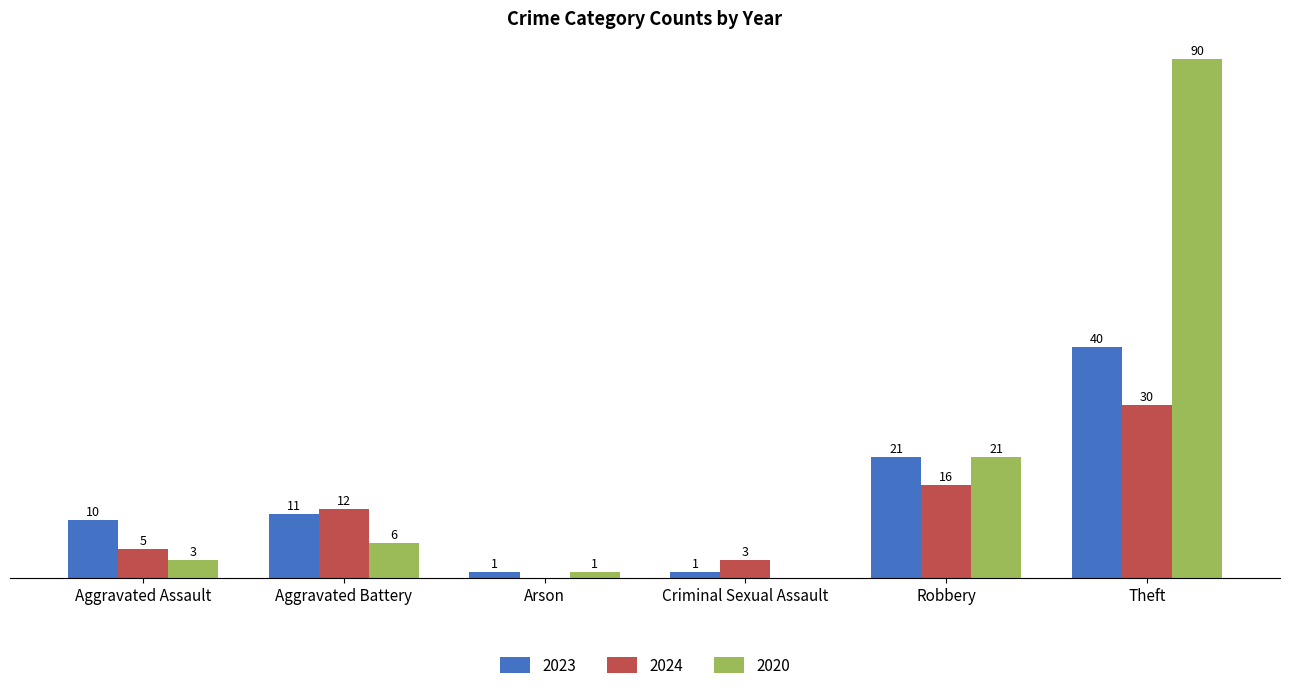

Is the value of 2024 at Robbery greater than the value of 2020 at Theft?

No